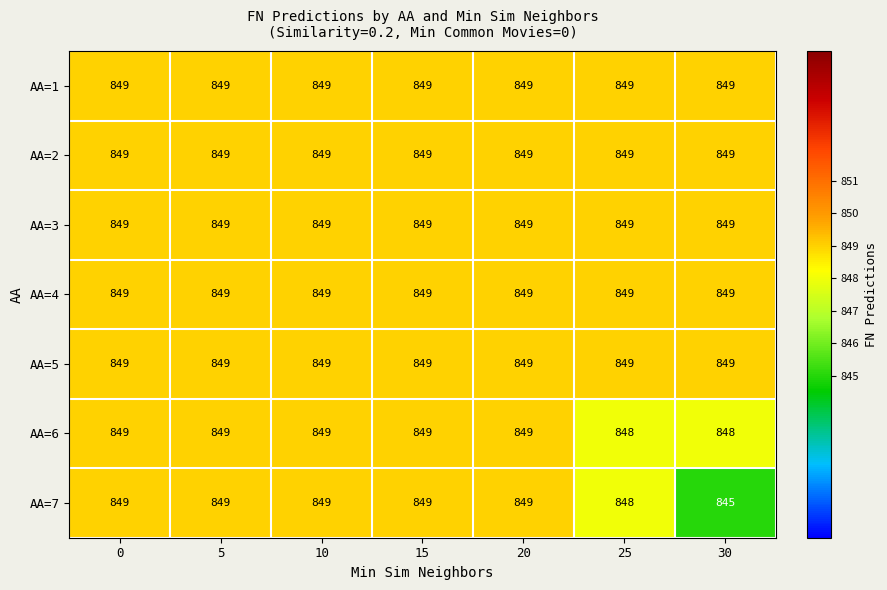

What is the minimum value shown in the chart?

845